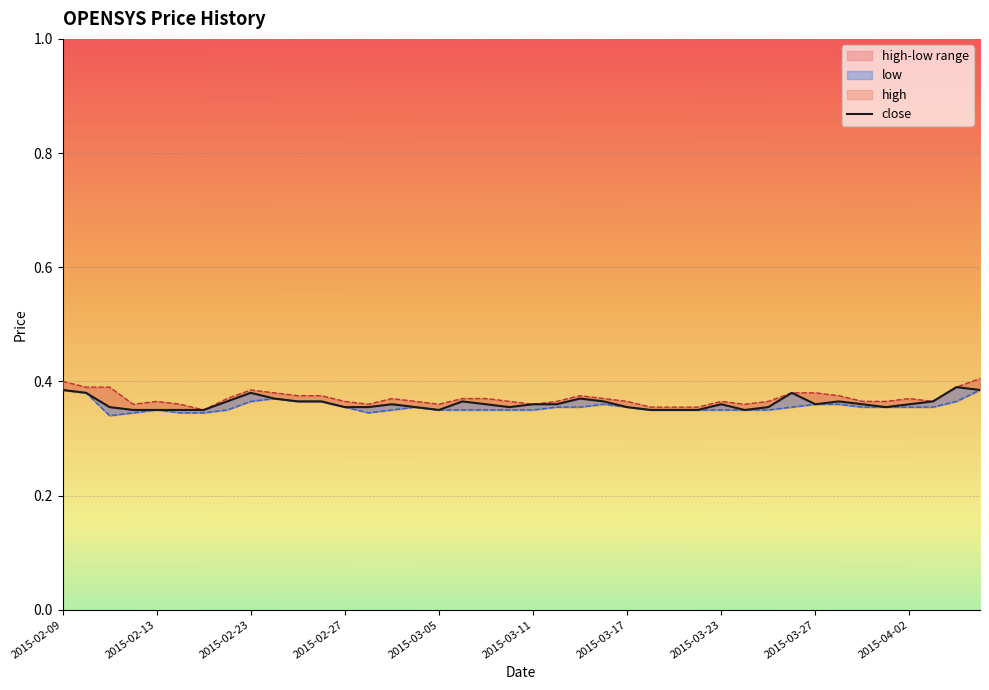

How many lines are shown in the chart?

3